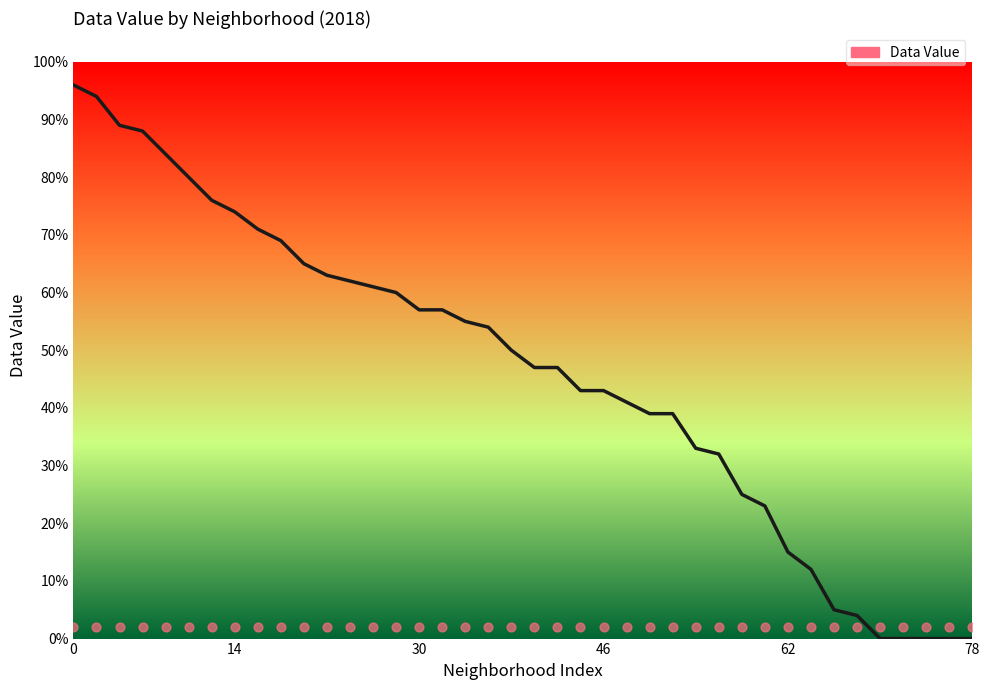

What is the change in value from 9 to 13?

-8